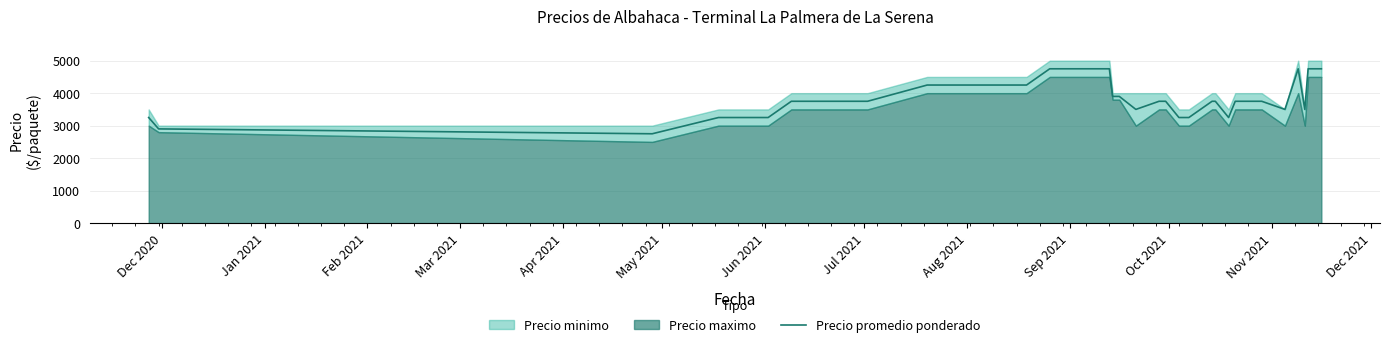

What is the maximum value for Precio promedio ponderado?

4750